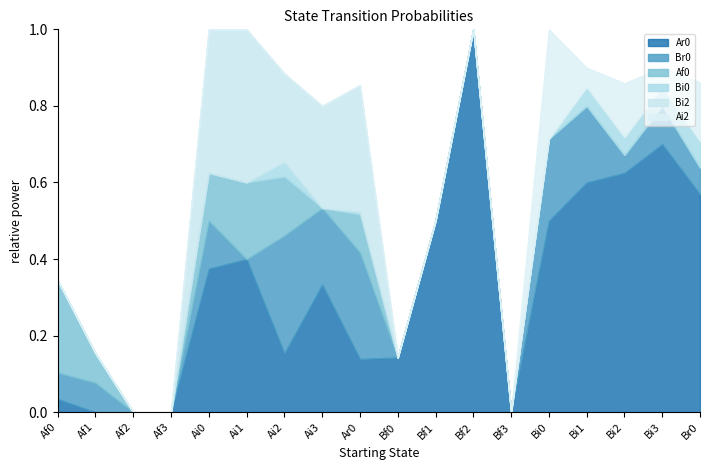

At which category is the sum across all series the highest?

Ai0